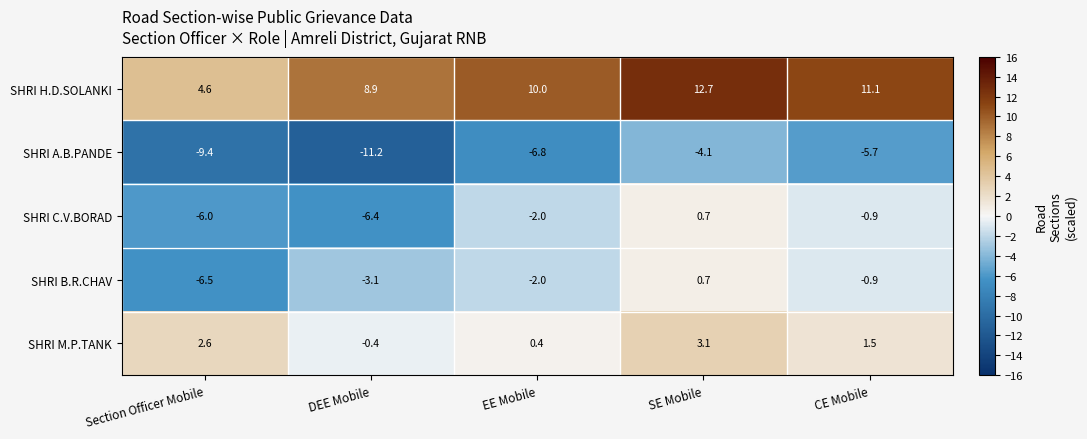

At which label is SHRI M.P.TANK closest to 1?

CE Mobile